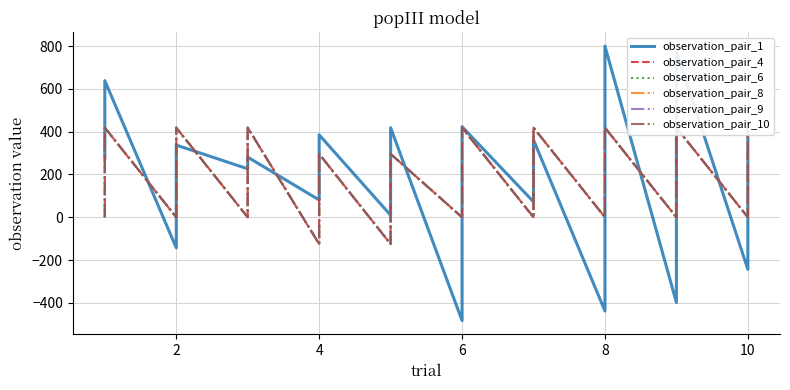

Rank the series by their maximum value, from highest to lowest.

observation_pair_1, observation_pair_4, observation_pair_6, observation_pair_8, observation_pair_9, observation_pair_10